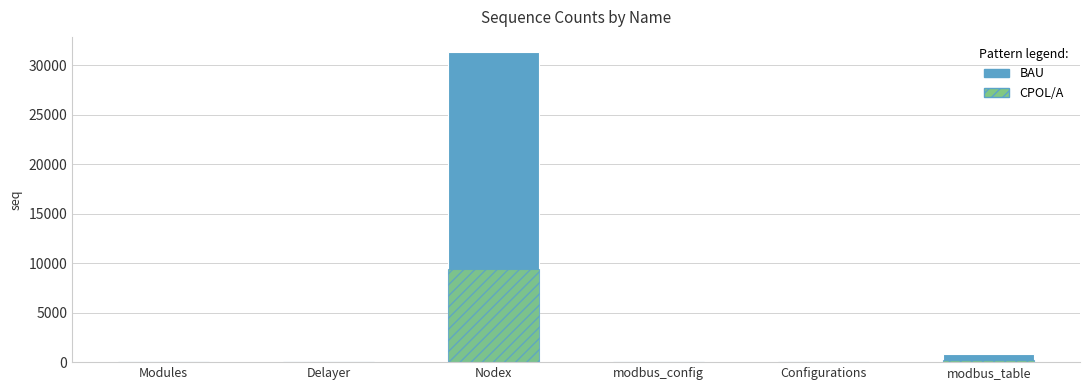

What is the label of the 2nd bar from the right?

Configurations